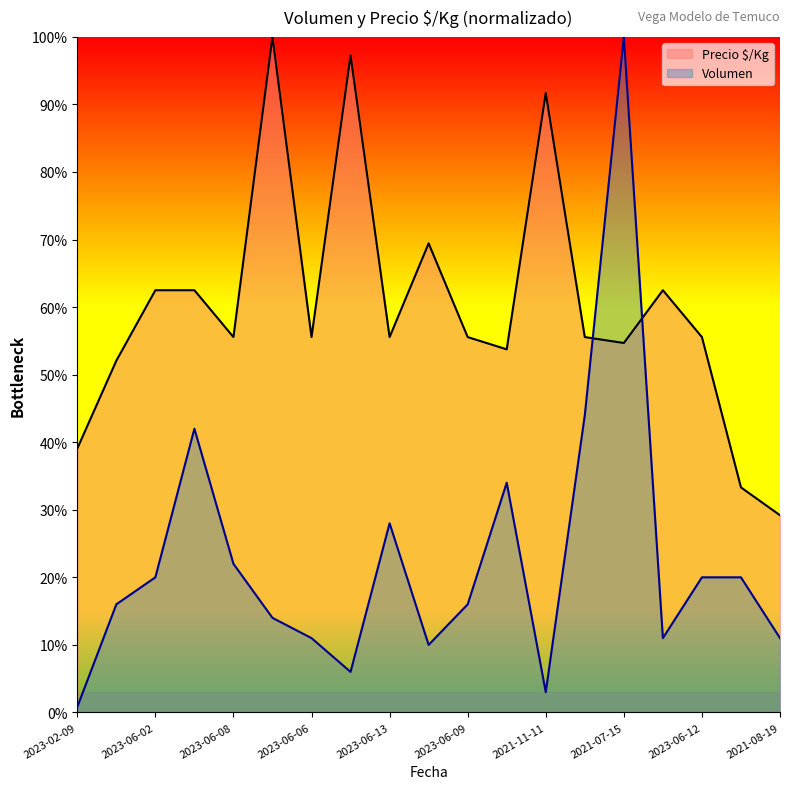

At 2021-08-10, list the series in order from largest to smallest.

Precio $/Kg, Volumen